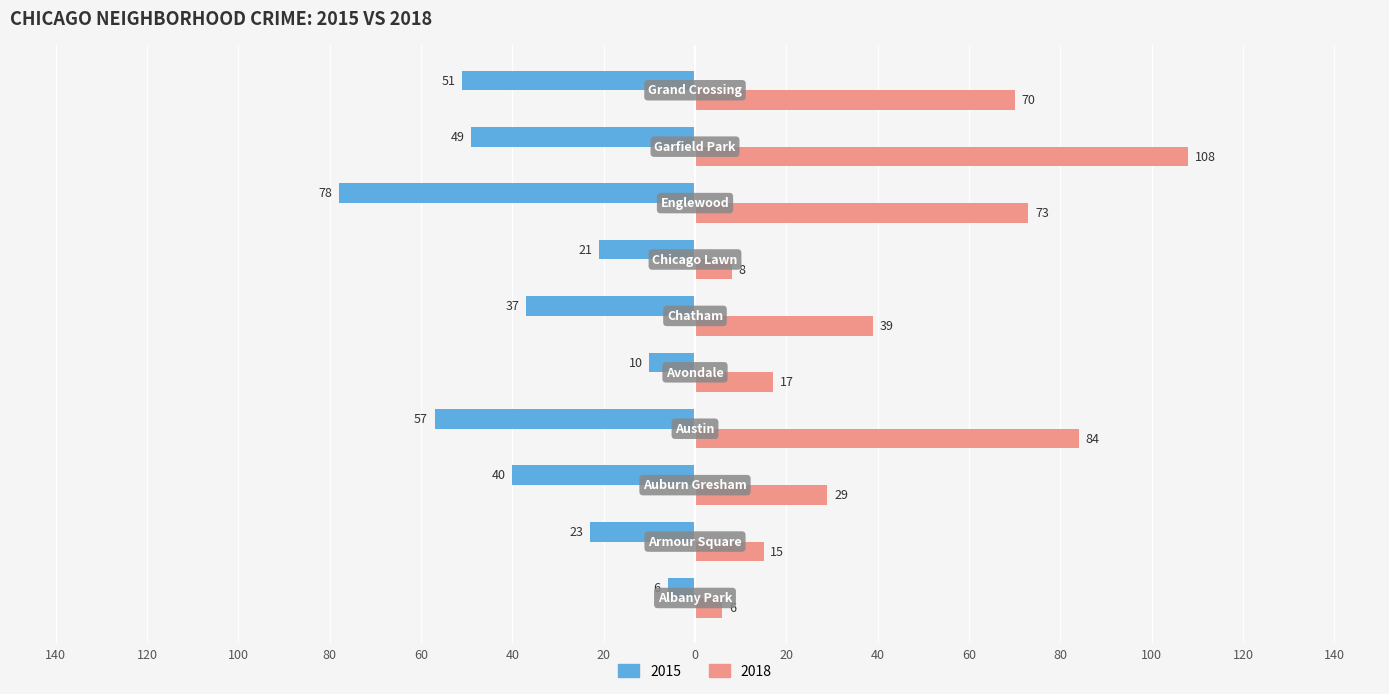

What are all the series names shown in the legend?

2015, 2018